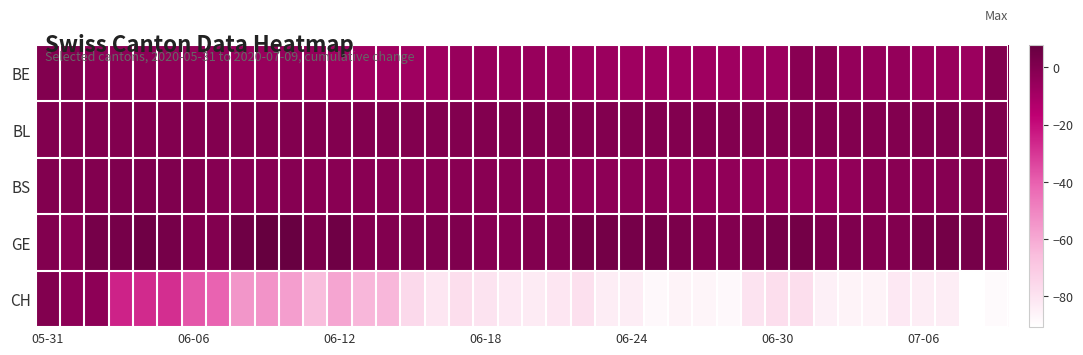

At which category is the sum across all series the highest?

05-31